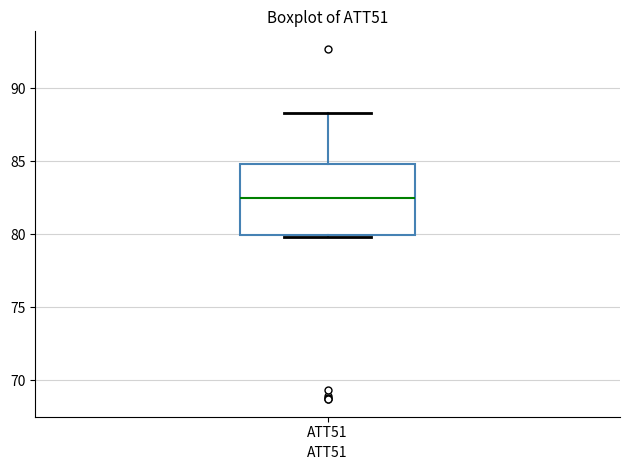

Transcribe this box plot: give where the median line is, the range the box spans, and where the two whiskers end, as read against the y-axis. The values are not printed on the chart, so give them approximately, as read against the axis.

median 82.5, box 80.0 to 85.0, whiskers 80.0 to 88.5